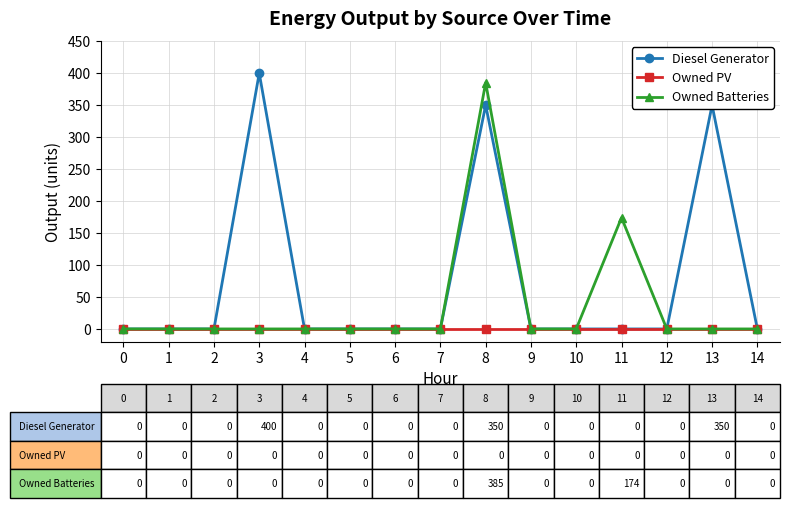

Which series has the largest total across all categories?

Diesel Generator